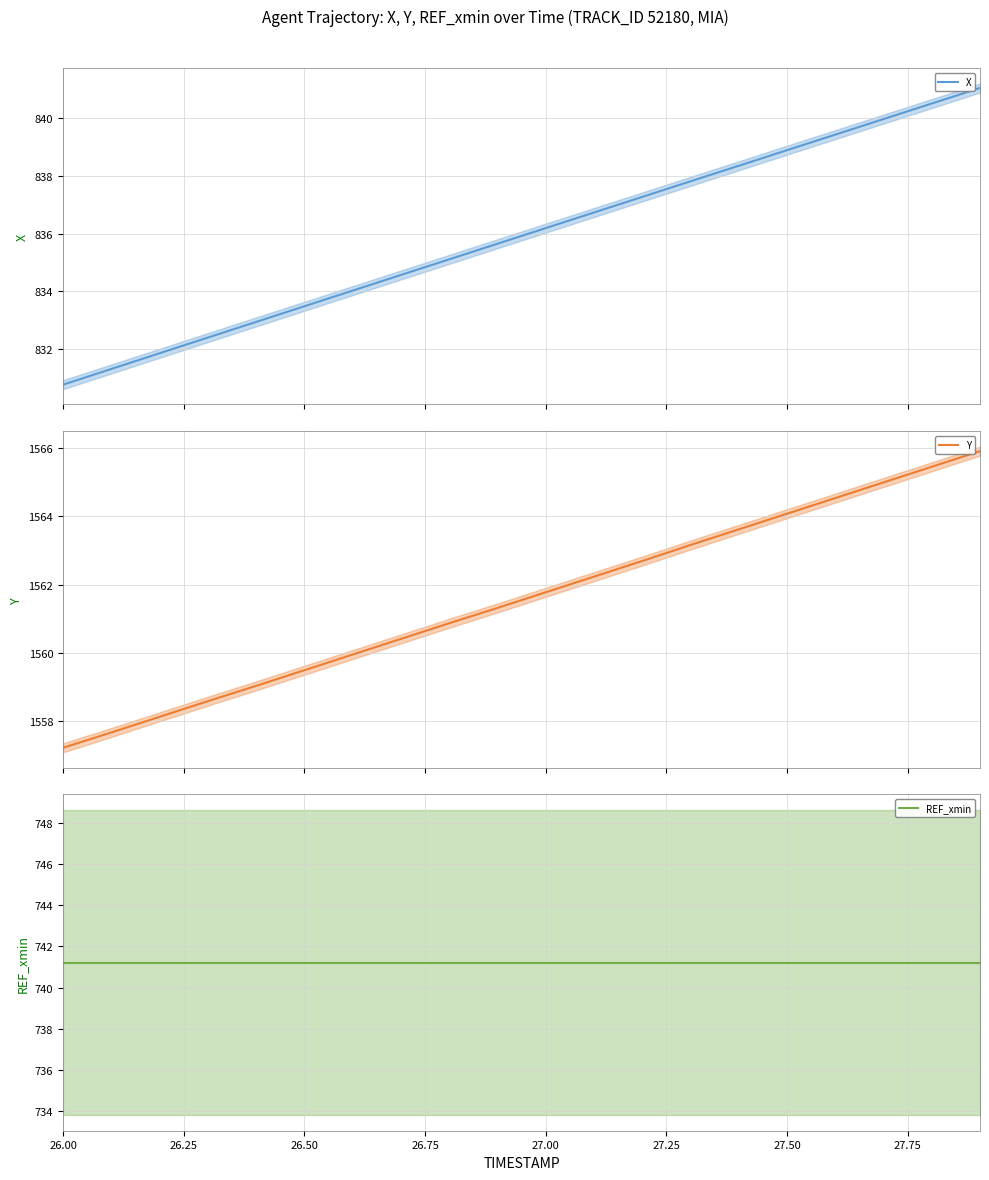

How many lines are shown in the chart?

3